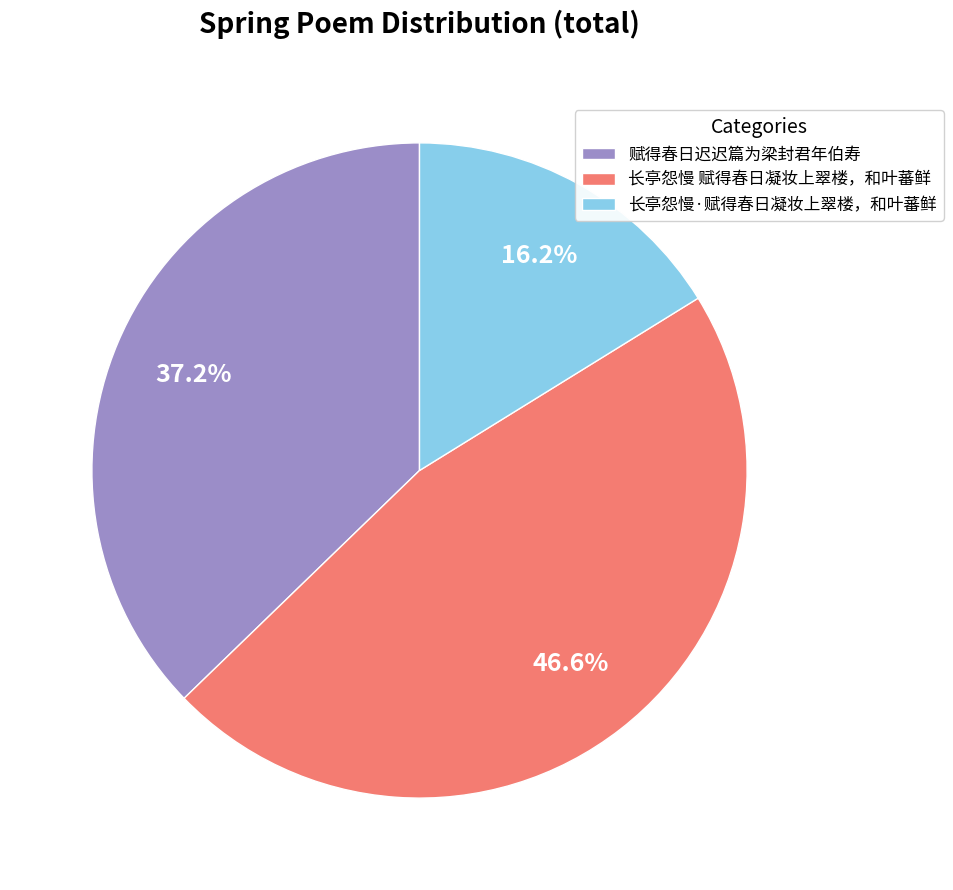

How many segments does this pie chart have?

3